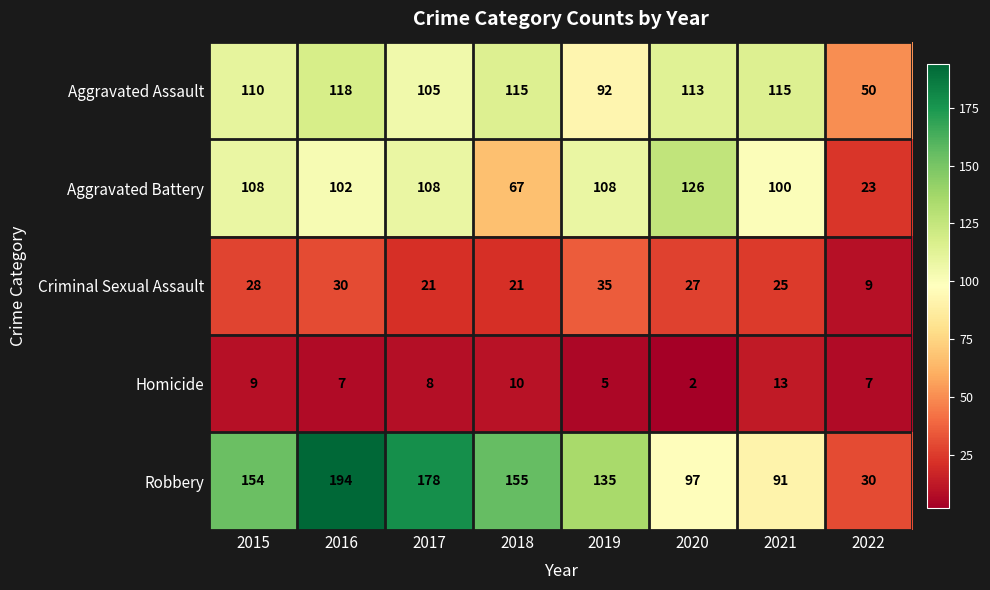

What is the maximum value for Aggravated Assault?

118